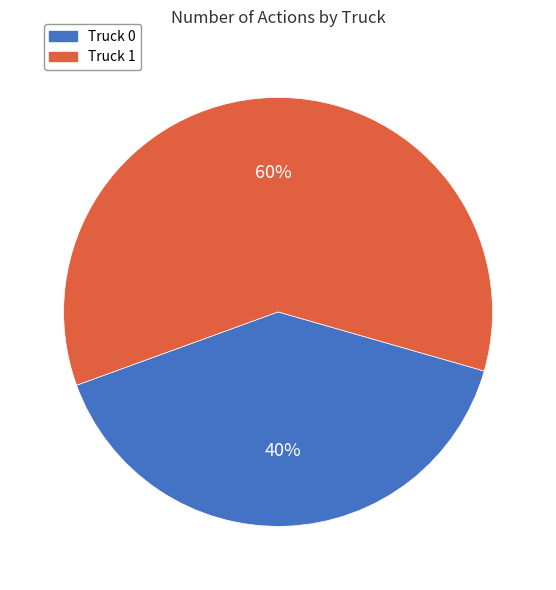

Is it true that Truck 1 is 73% of the pie?

False